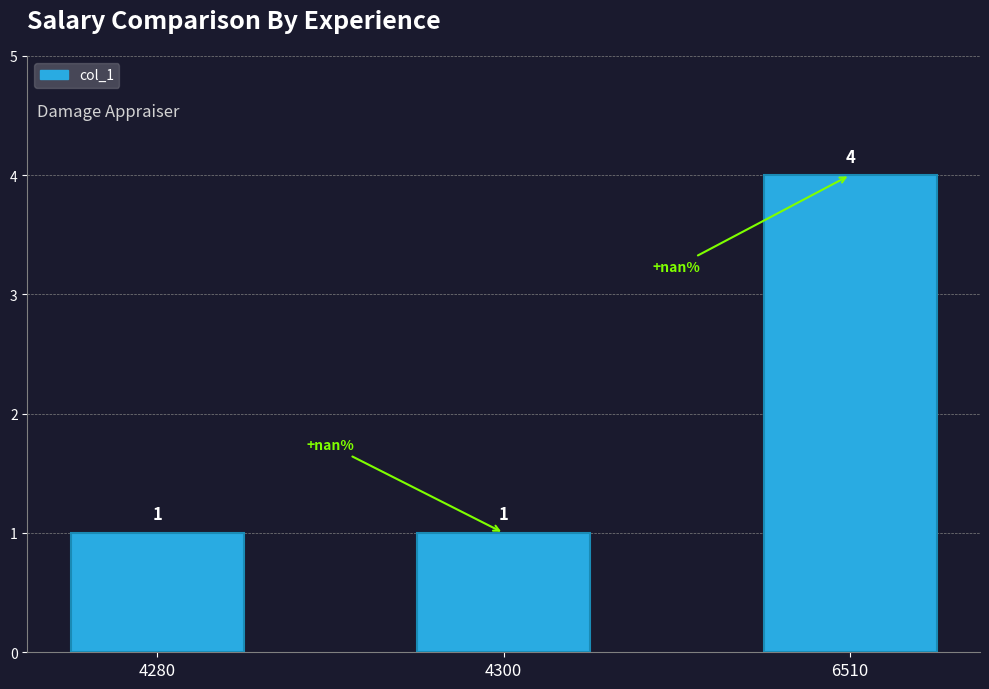

Reading left to right, extract all data points from this chart.

1	1	4